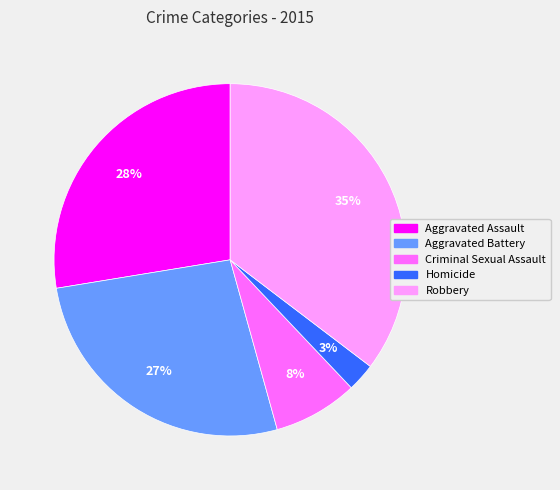

Do Aggravated Assault and Homicide together represent more than half of the pie?

No